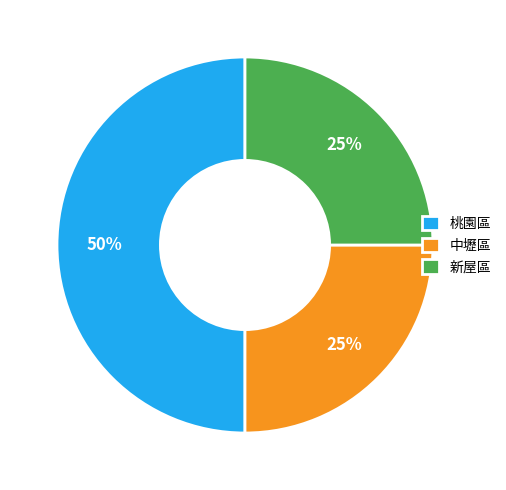

Is 新屋區 the majority of the pie?

No